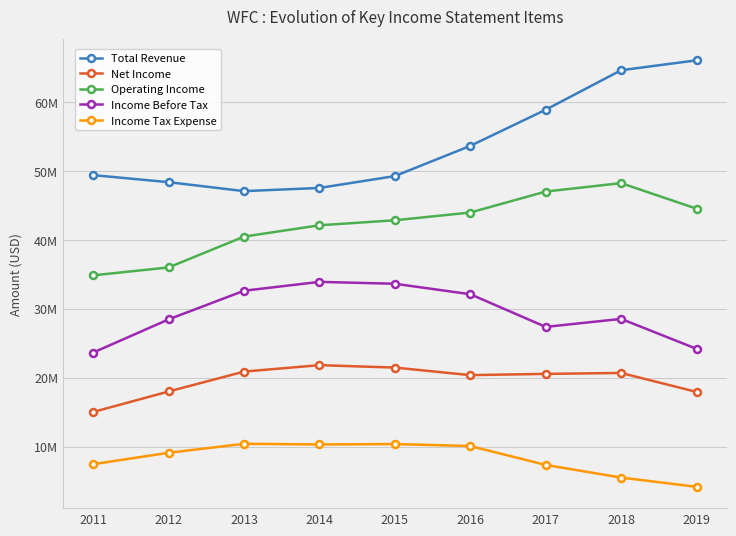

What is the difference between the maximum and second lowest values in the Net Income series?

3883000